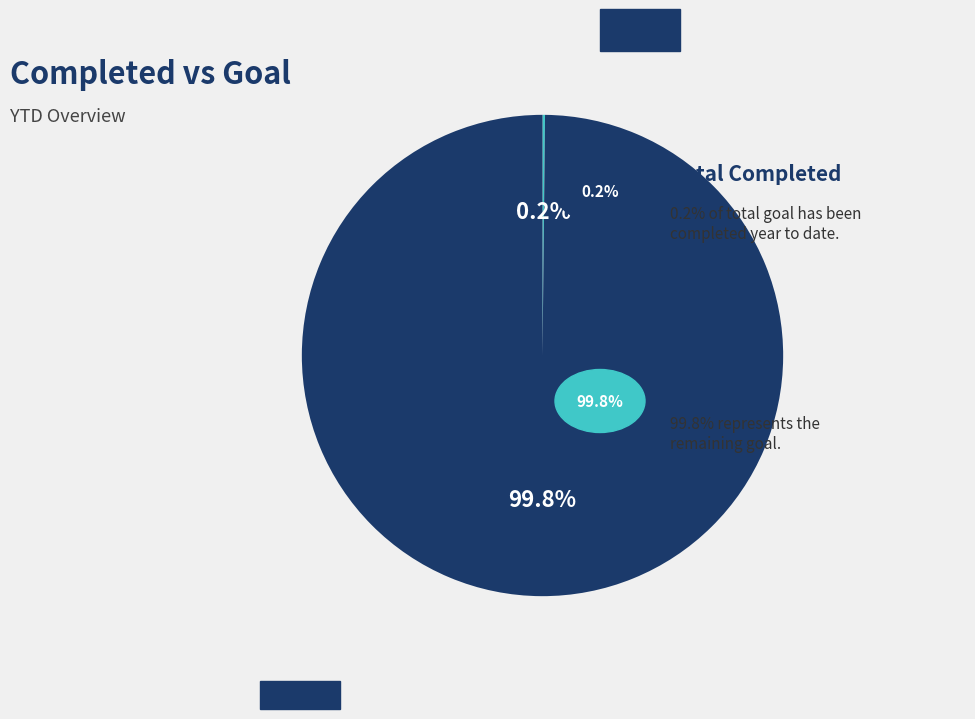

What is the largest slice in the pie chart?

Total Goal